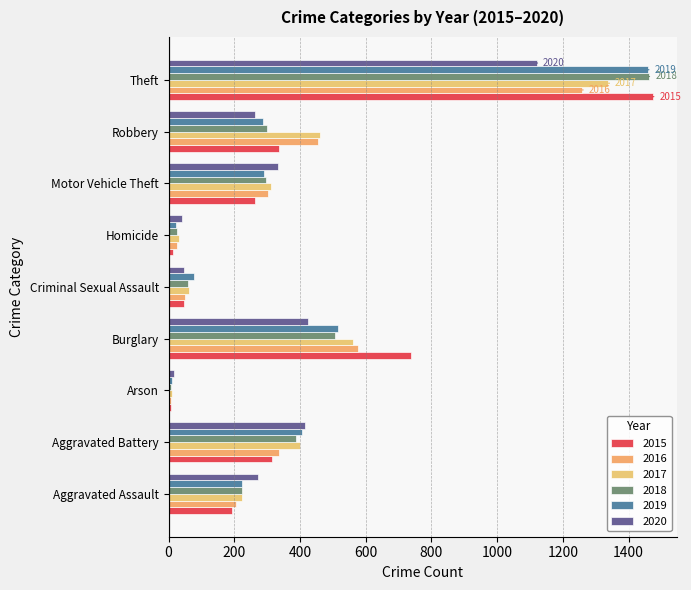

At Theft, list the series in order from largest to smallest.

2015, 2018, 2019, 2017, 2016, 2020